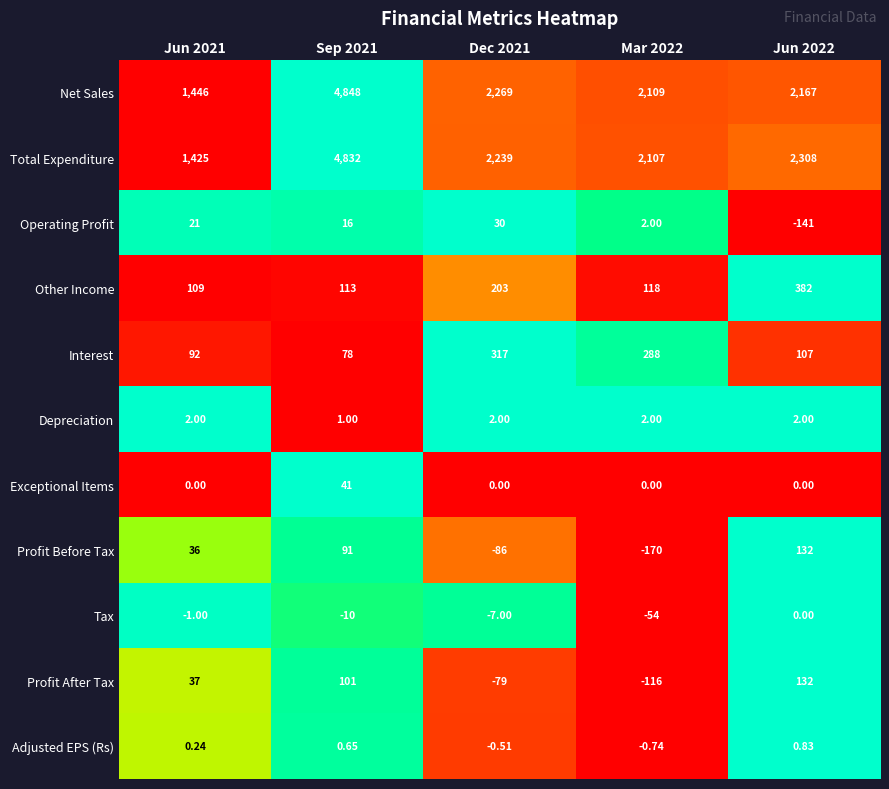

Between Mar 2022 and Jun 2022, which series saw the biggest shift?

Profit Before Tax